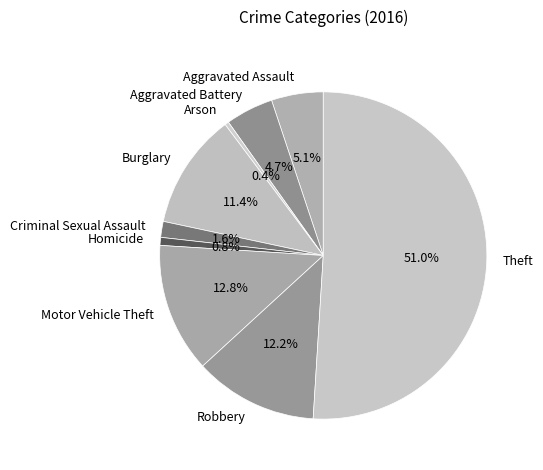

What is the ratio of the value at Motor Vehicle Theft to the value at Arson?

32.5